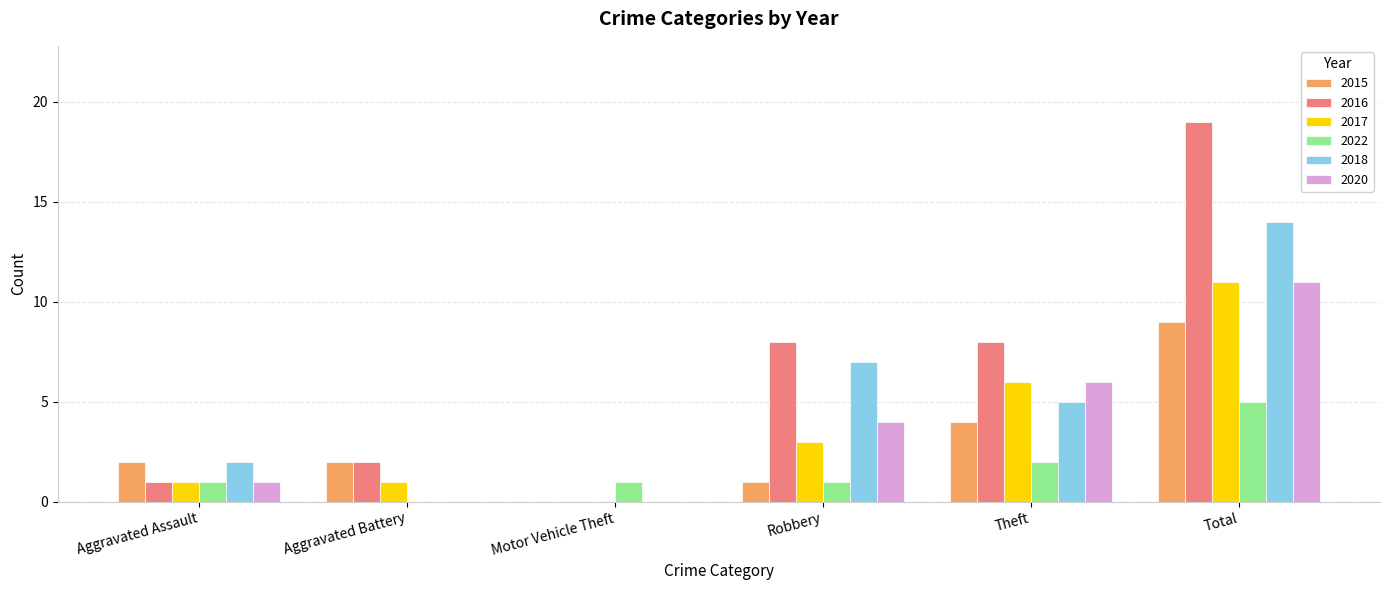

What is the total value across all series at Robbery?

24